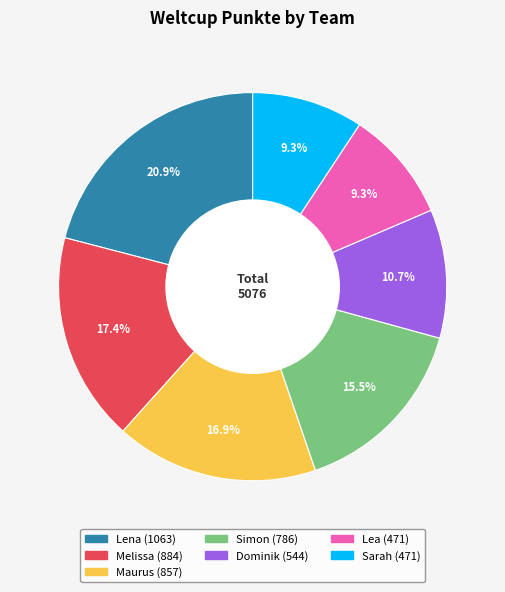

How many segments does this pie chart have?

7